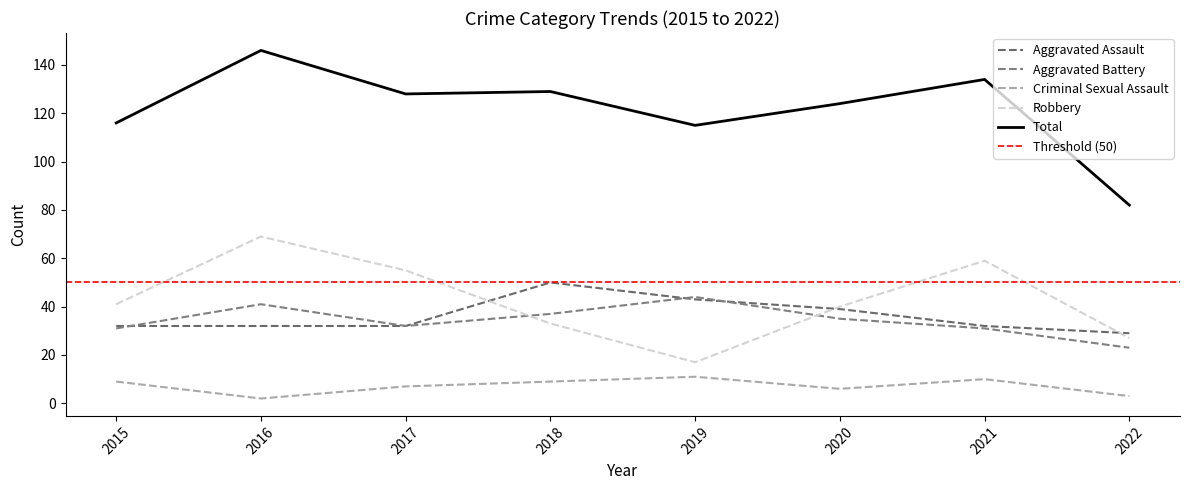

True or false: Criminal Sexual Assault and Total intersect in this chart.

False